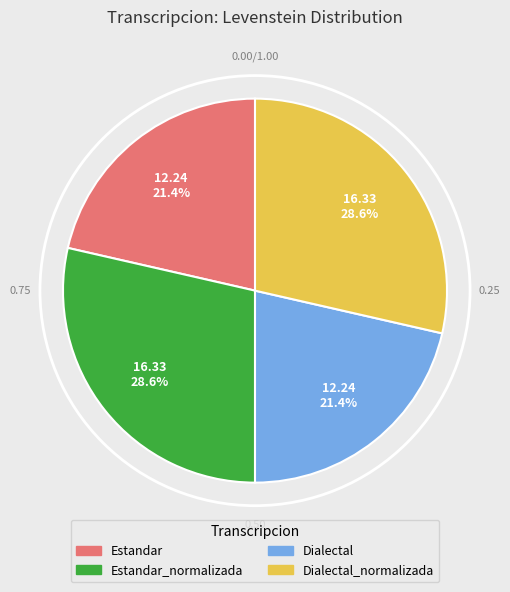

Is there any slice that represents more than half of the pie?

No